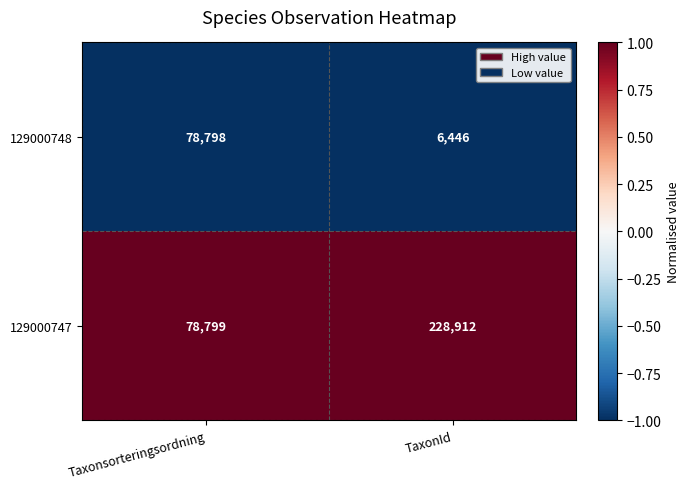

Reading right to left, list all the values displayed in this chart.

129000748: TaxonId=6446	Taxonsorteringsordning=78798
129000747: TaxonId=228912	Taxonsorteringsordning=78799